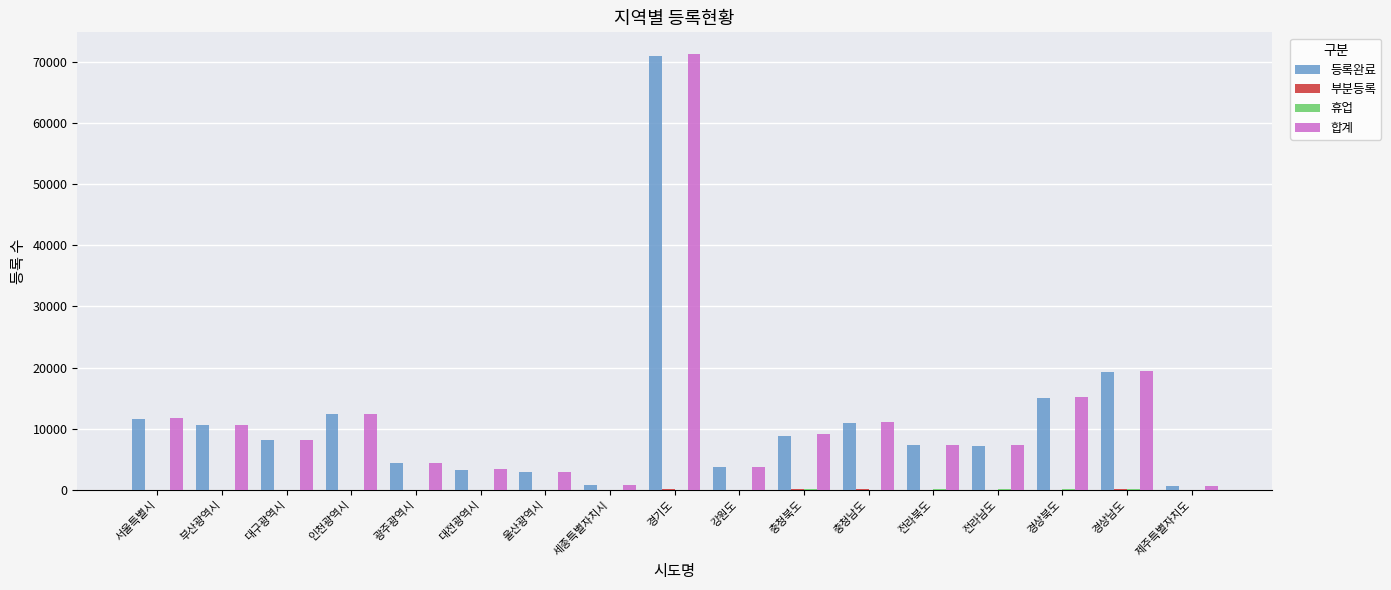

How many distinct data groups are displayed?

4